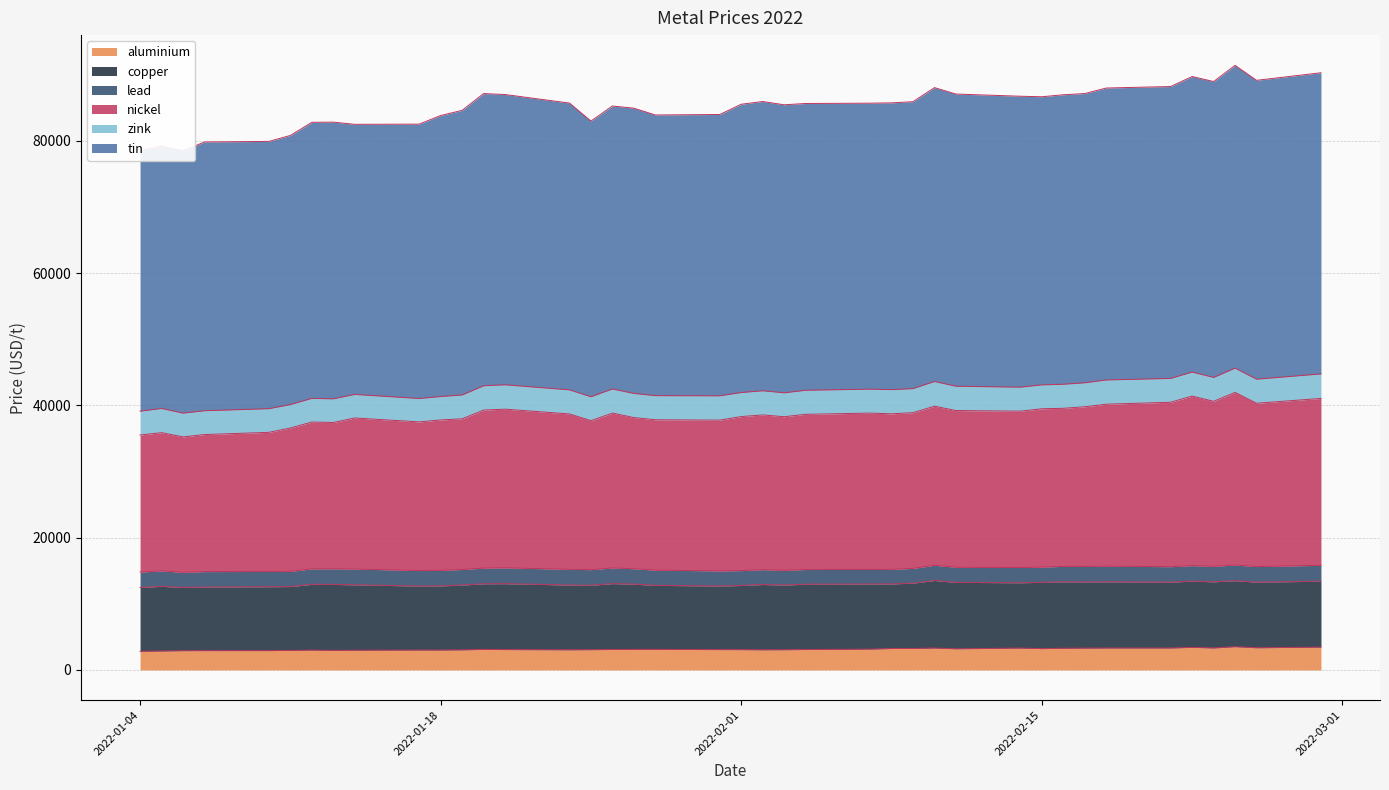

What is the label of the 9th point from the left?

2022-01-14